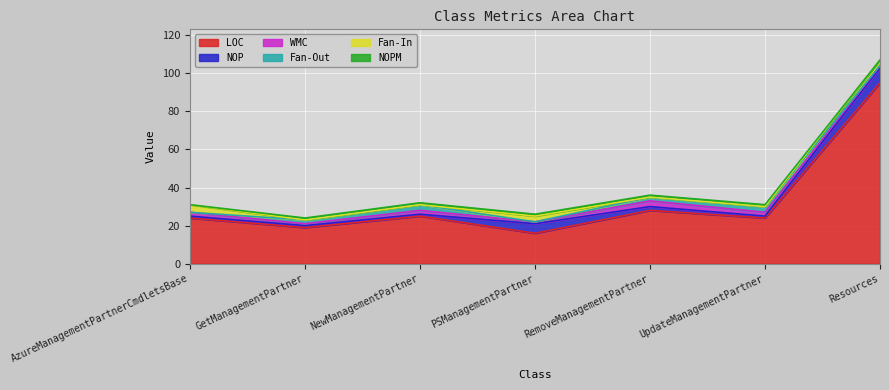

What position from the left is RemoveManagementPartner?

5